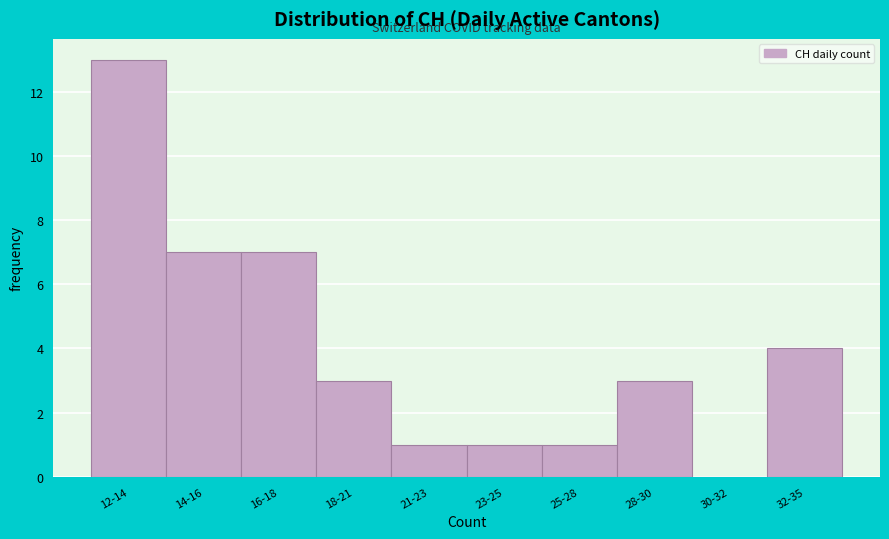

Reading left to right, what are all the values shown in this chart?

12-14=13	14-16=7	16-18=7	18-21=3	21-23=1	23-25=1	25-28=1	28-30=3	30-32=0	32-35=4